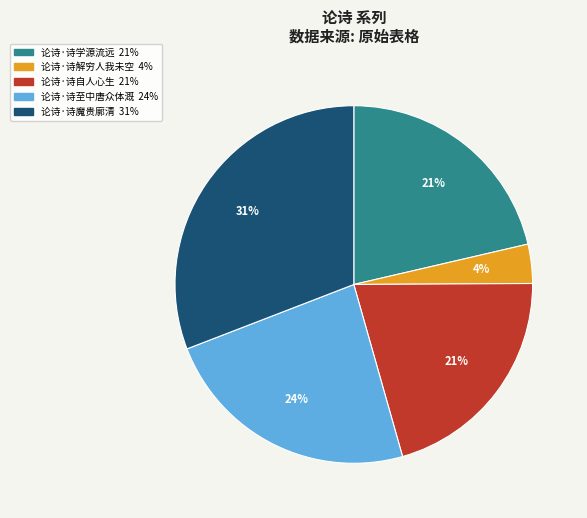

The 论诗·诗解穷人我未空 slice represents 13% of the pie. True or false?

False